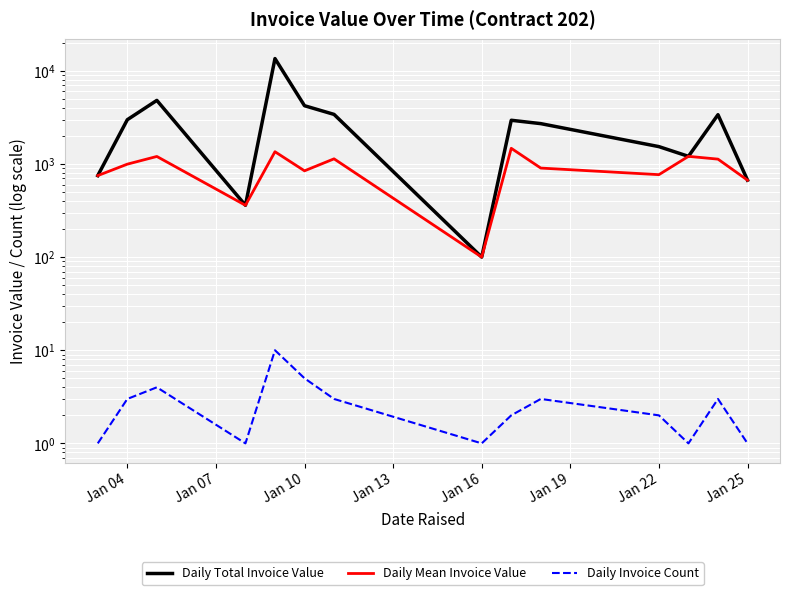

True or false: Daily Invoice Count and Daily Total Invoice Value intersect in this chart.

False